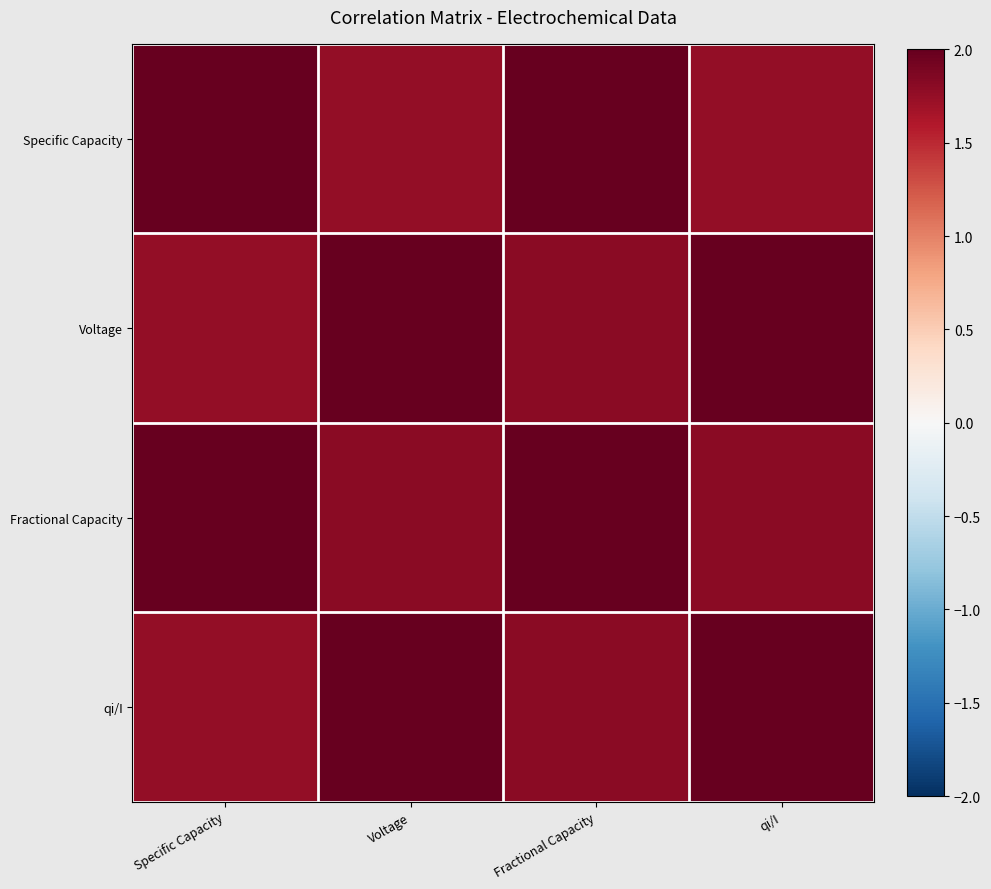

Which category has the highest value across all series?

Specific Capacity